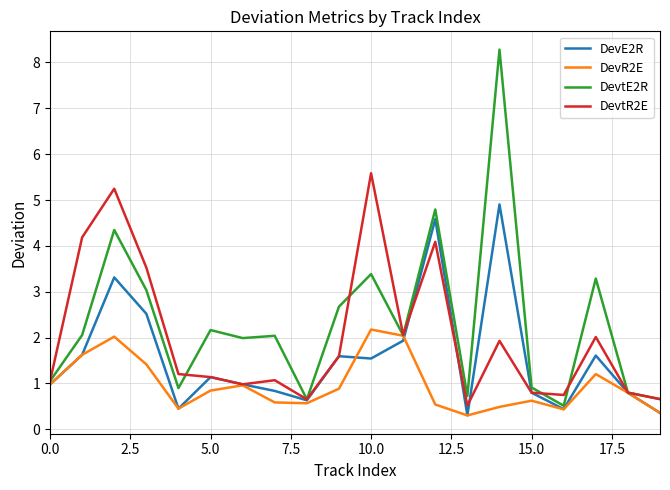

Which series has the largest range (max minus min)?

DevtE2R